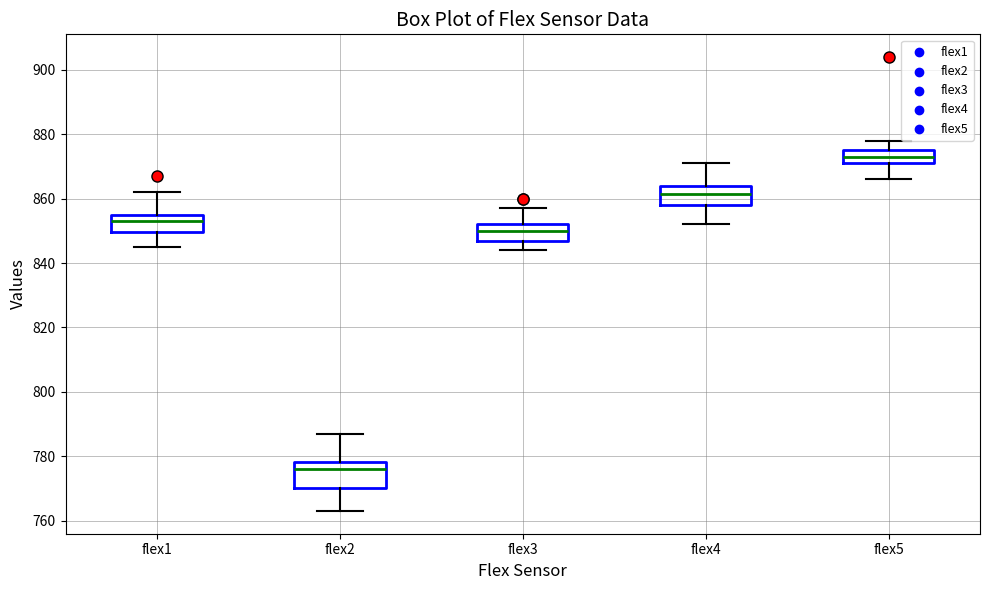

Where does the lower whisker of the box for flex4 end on the y-axis? The values are not printed on the chart, so give them approximately, as read against the axis.

852